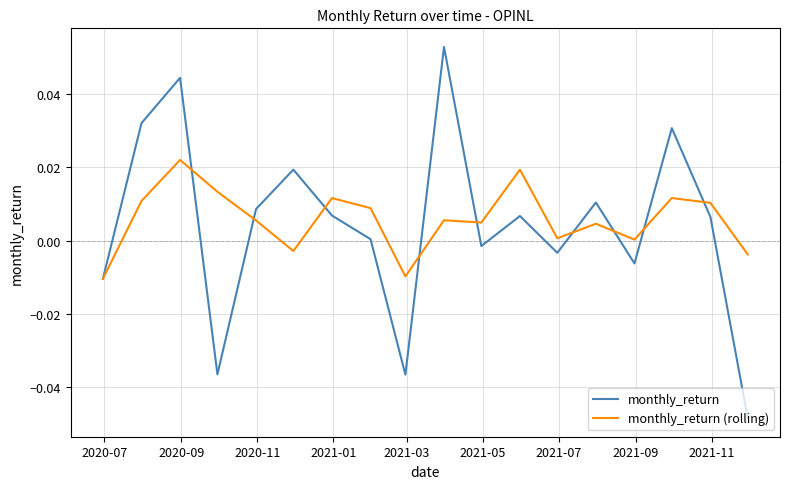

List the series in order of their peak value, lowest first.

monthly_return (rolling), monthly_return